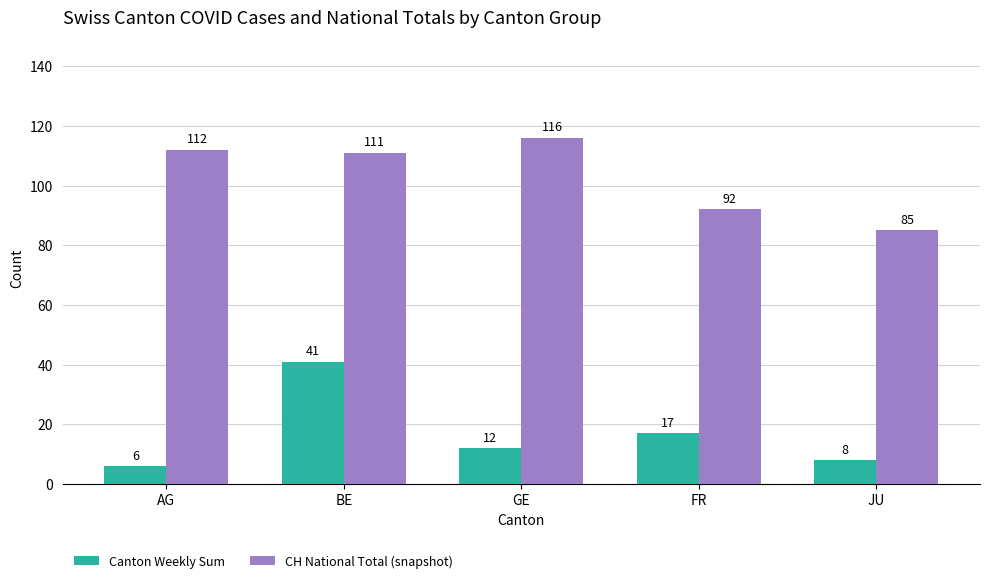

Which category has the highest value across all series?

GE